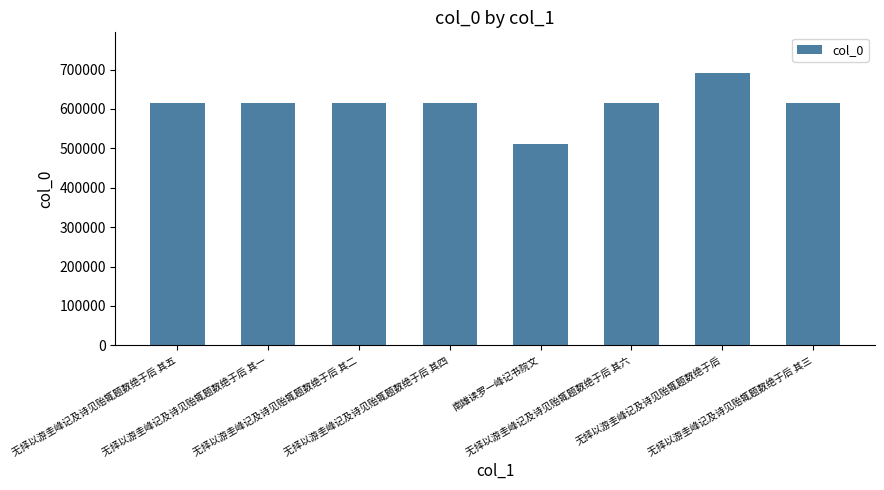

What is the greatest value displayed?

690926